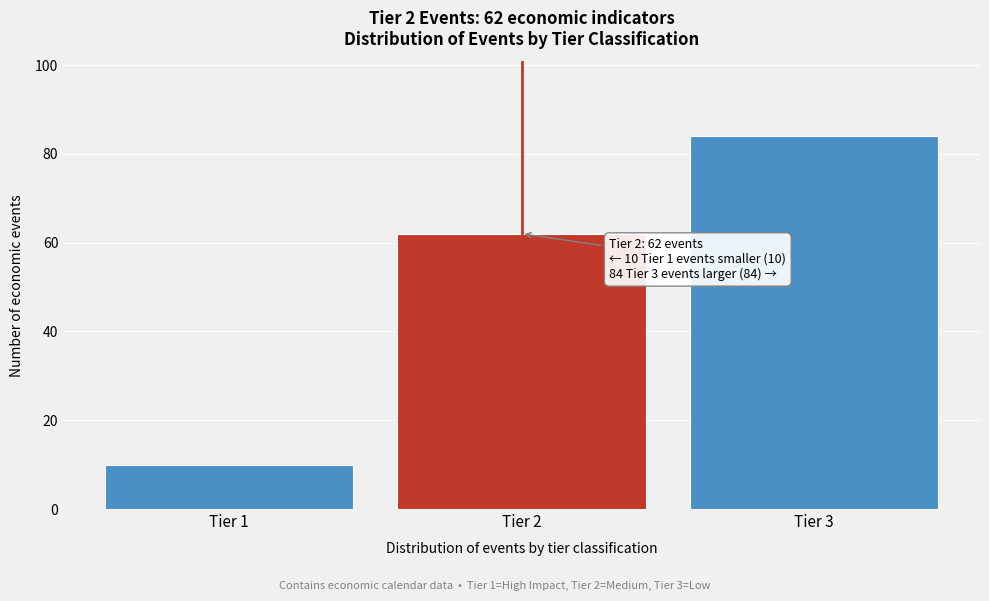

Reading right to left, list all the values displayed in this chart.

84	62	10